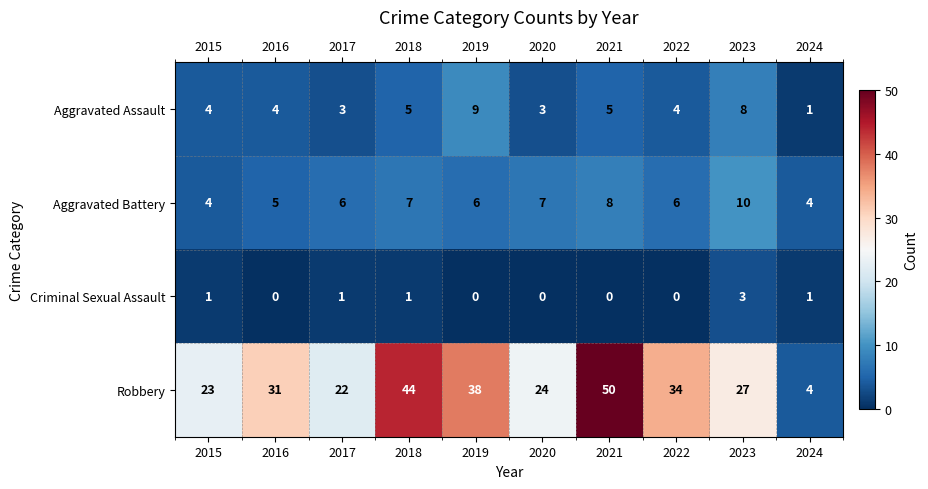

What is the sum of all Aggravated Battery values?

63